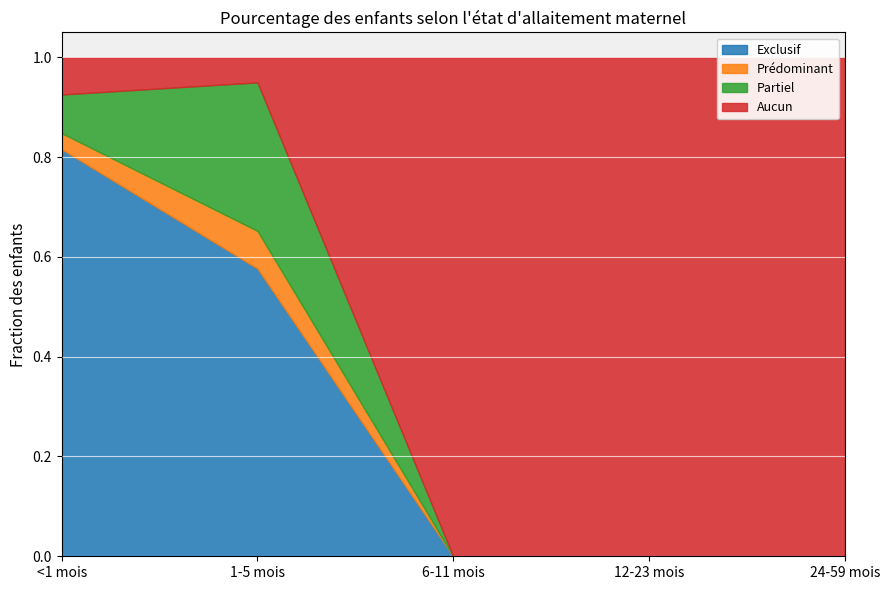

True or false: Partiel and Aucun cross at least once.

True